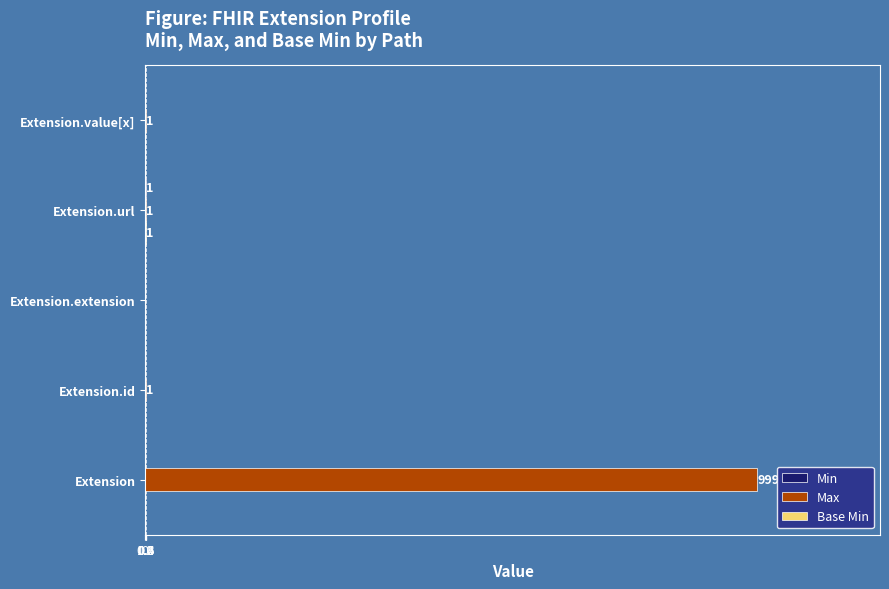

Is it true that Max equals 999 at Extension?

True